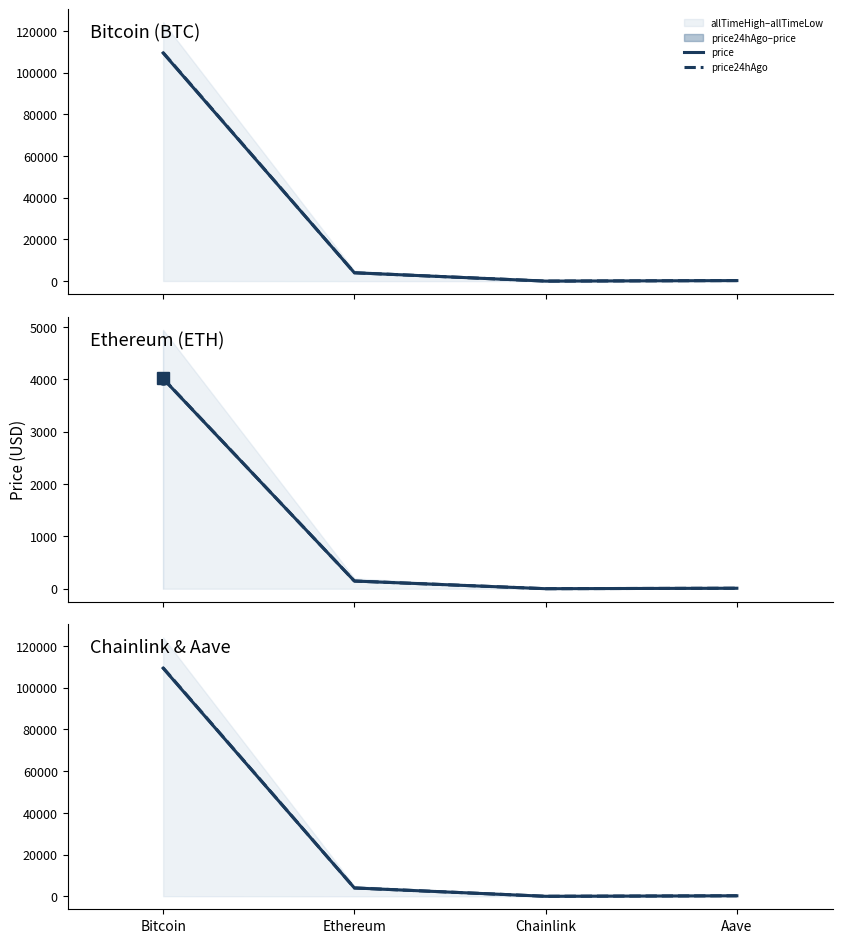

At which category does the chart reach its peak across all series?

Bitcoin